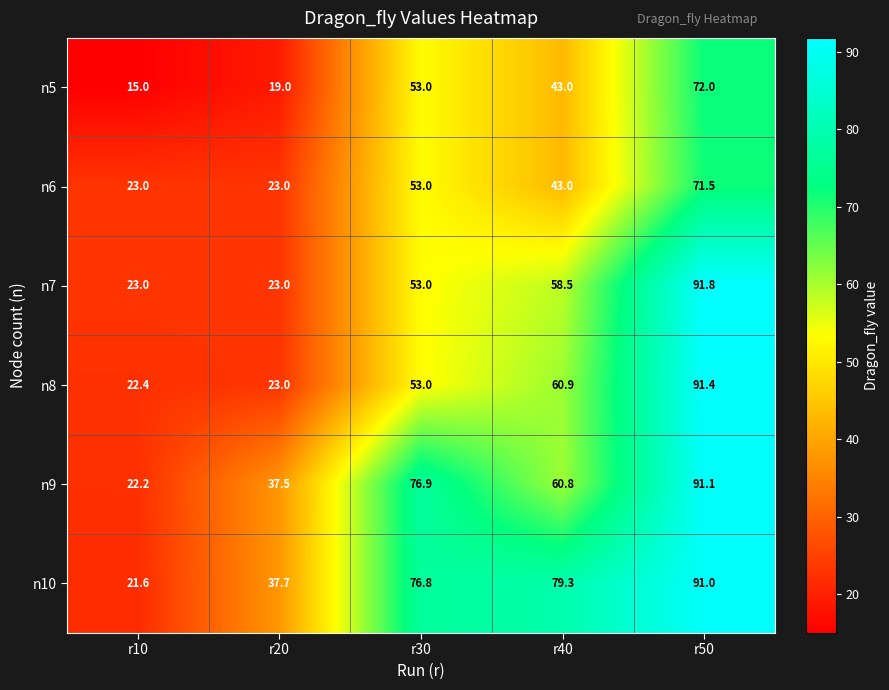

What is the maximum value shown in the chart?

91.8